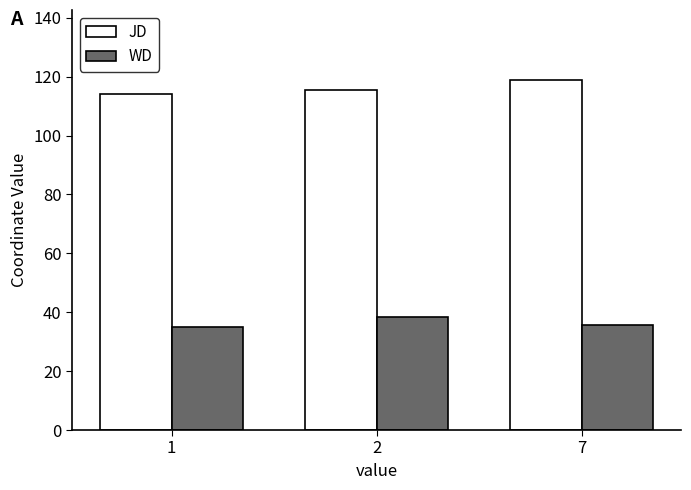

List the series in order of their peak value, highest first.

JD, WD